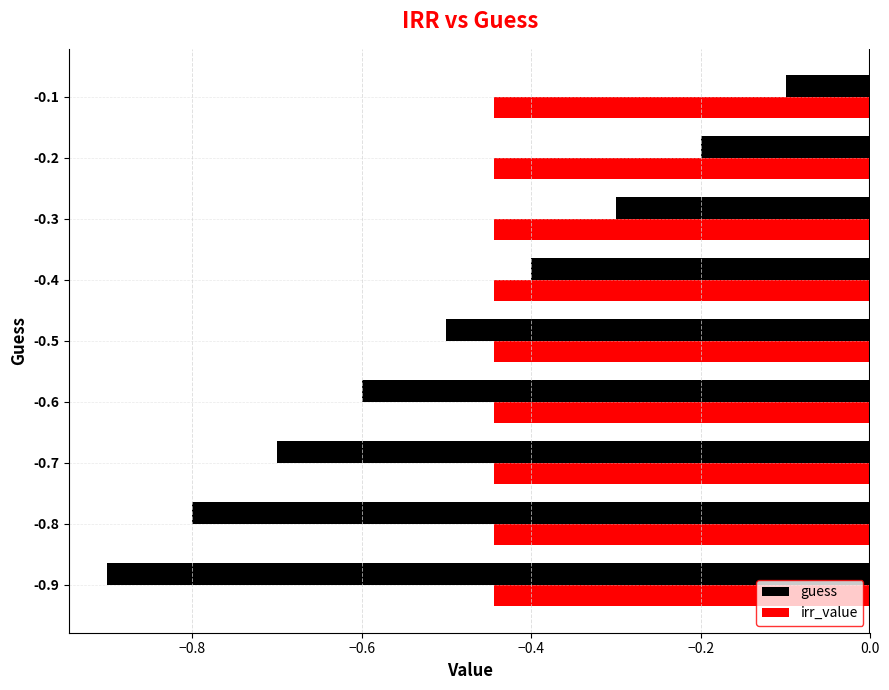

At which label is guess closest to 0?

-0.1